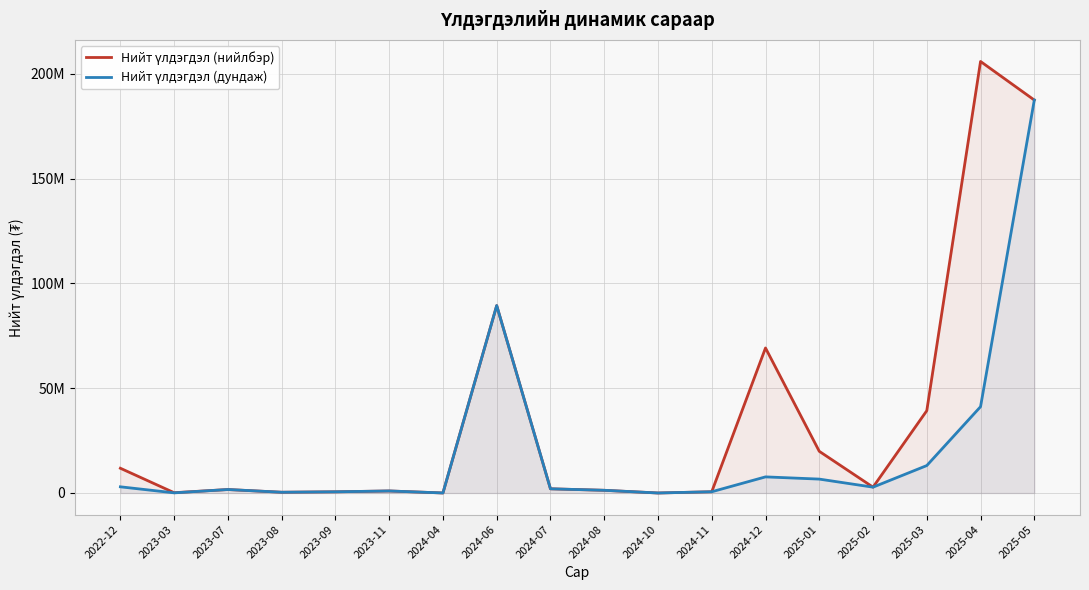

What position from the left is 2022-12?

1